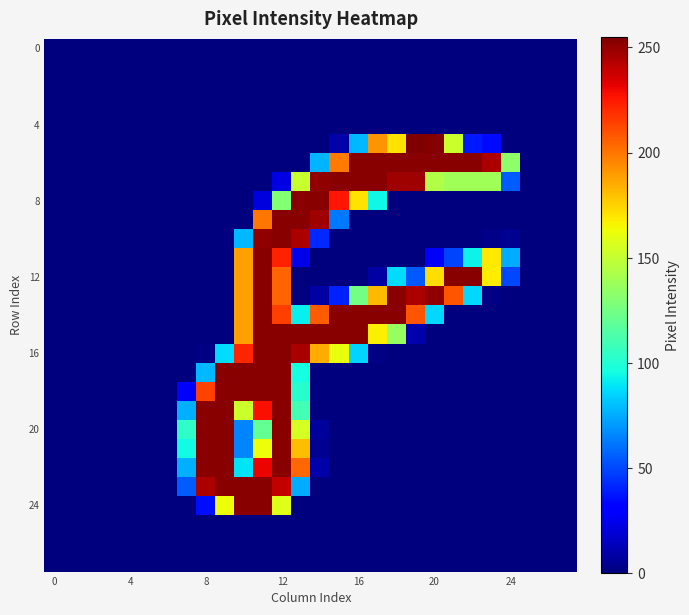

Is it true that 12 equals 0 at 8?

True